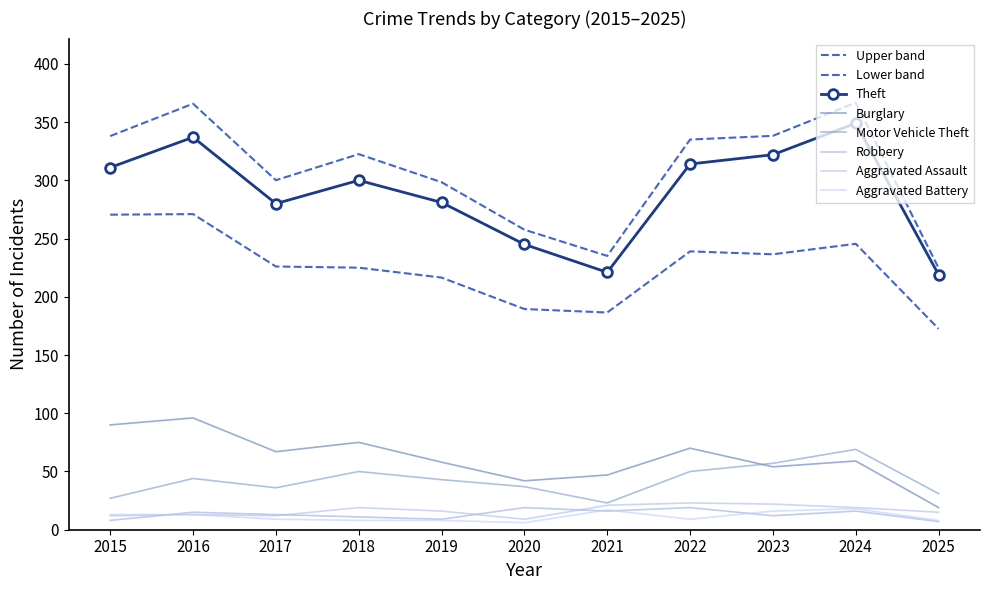

At which category does Robbery reach its first local valley?

2019